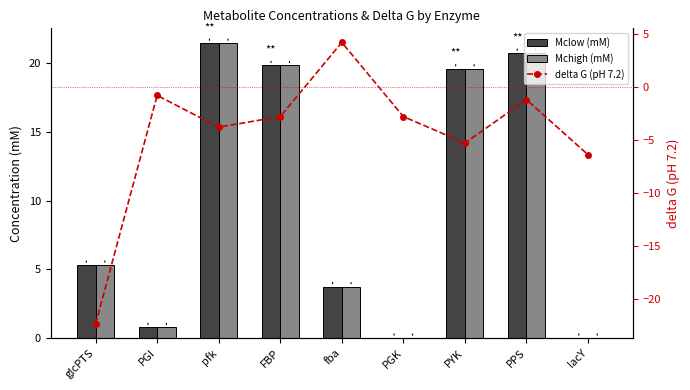

The Mchigh (mM) series shows 0.0 at lacY. True or false?

True